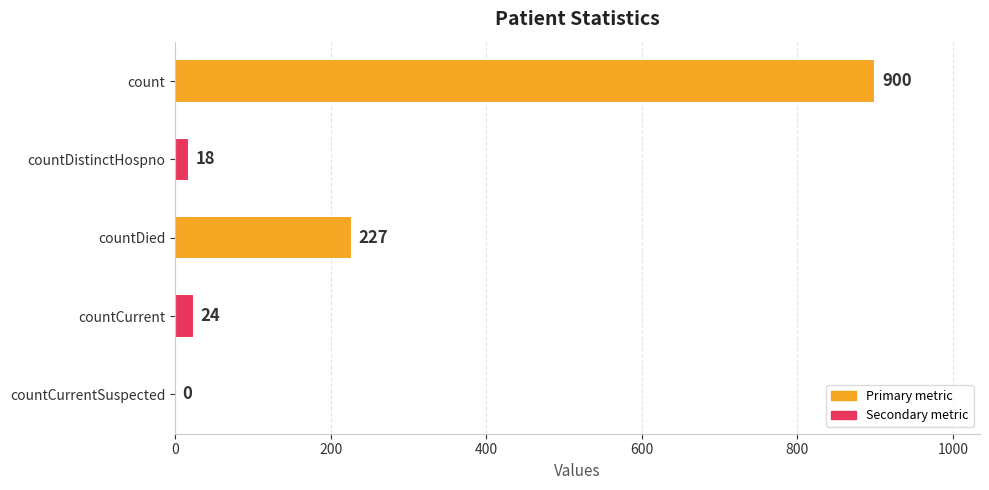

At which category does the chart reach its peak across all series?

count